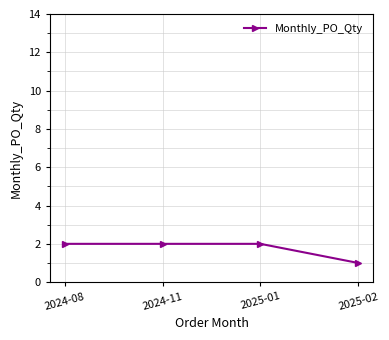

At which category does the chart reach its minimum across all series?

2025-02